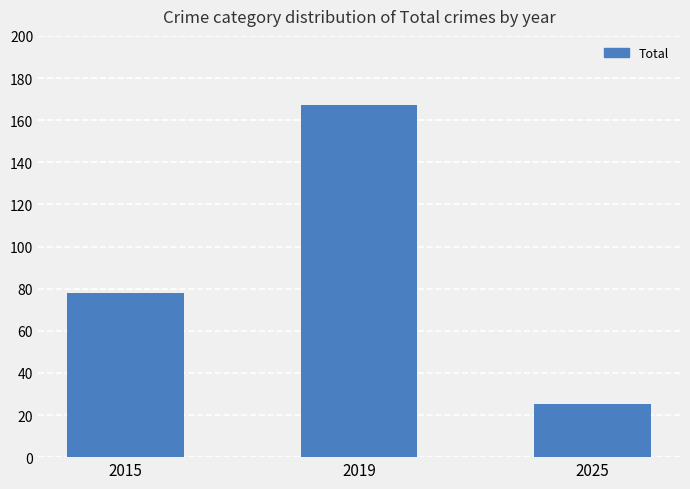

How many data points does each series have?

3